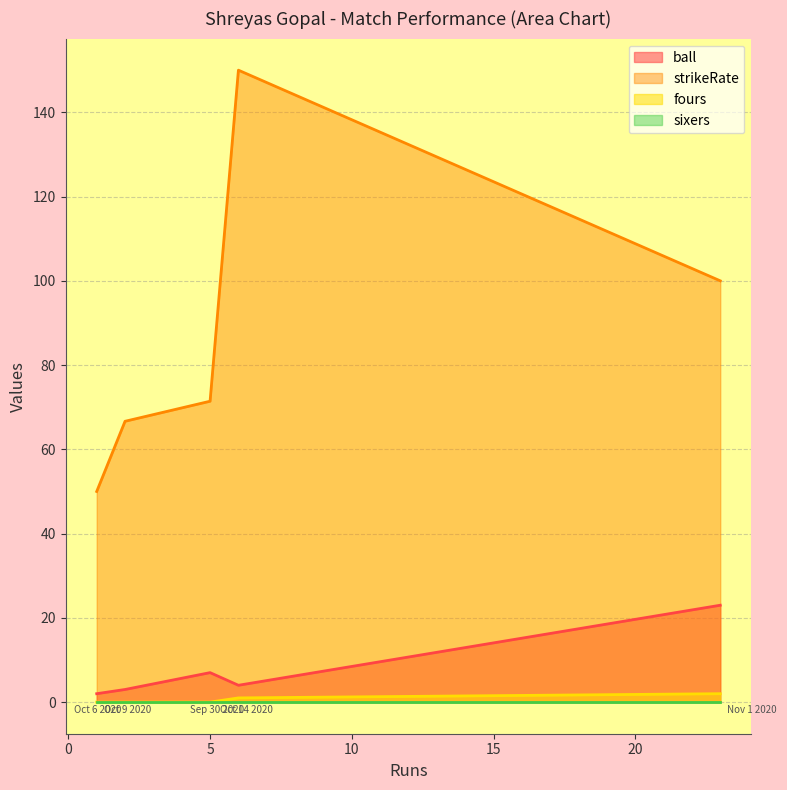

How many series are shown in this chart?

4